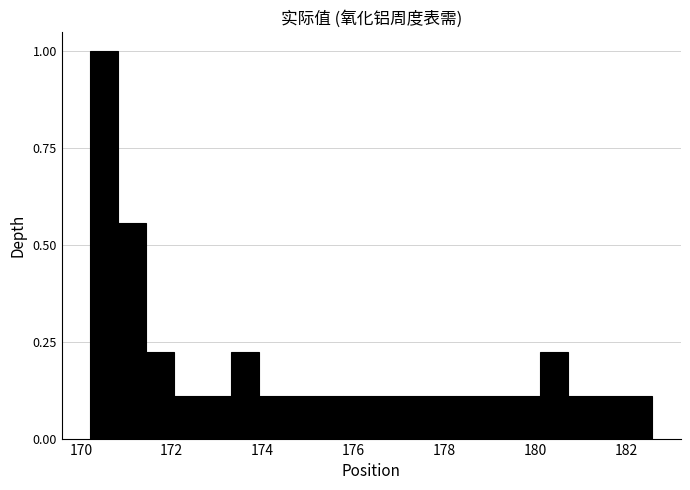

Read against the x-axis, roughly where is the centre of the tallest bar?

170.6